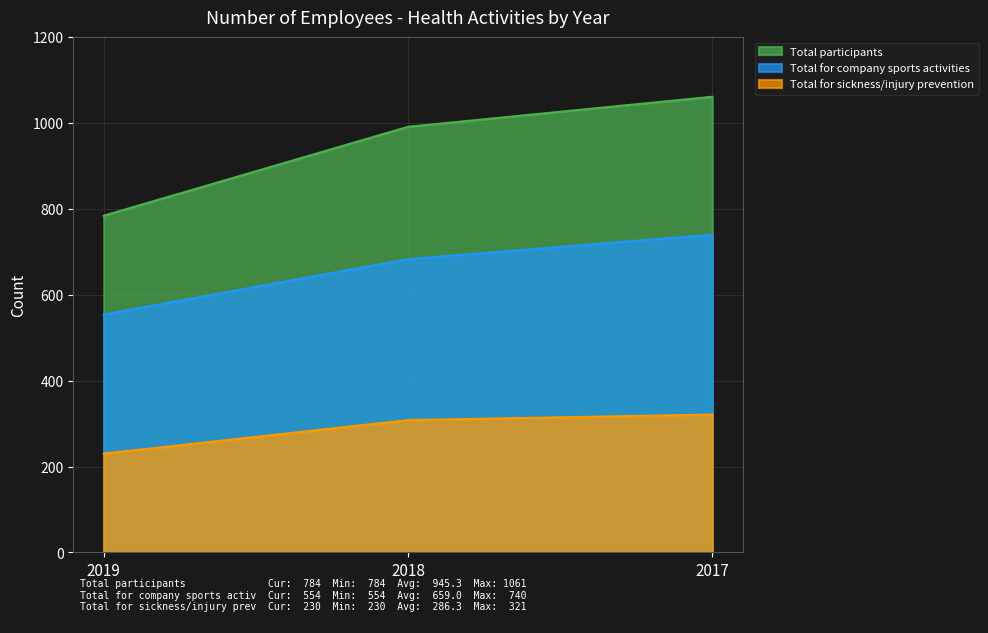

At which category is the sum across all series the highest?

2017